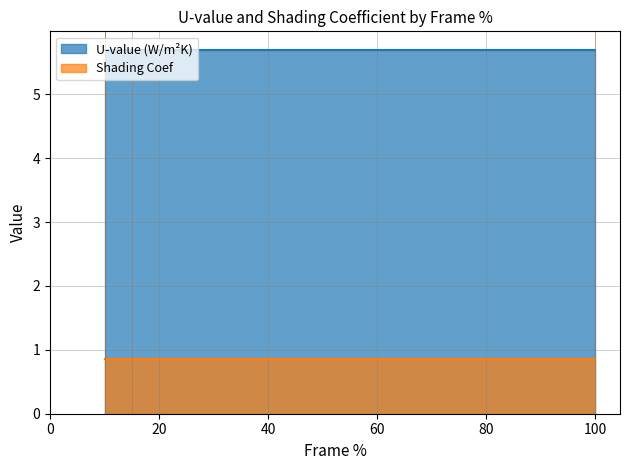

What is the highest value of the U-value (W/m²K) series?

5.7